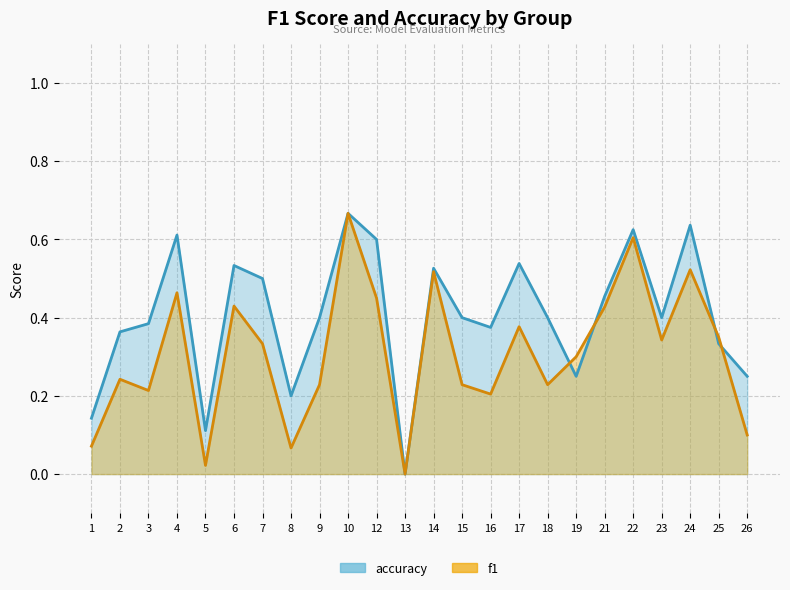

Count the number of data series in this chart.

2